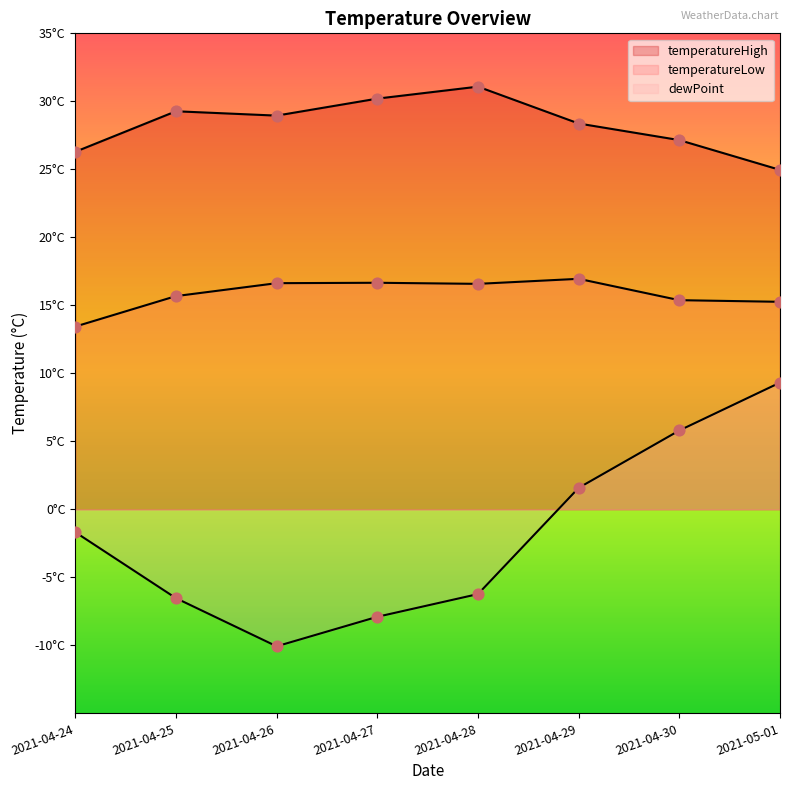

At which category is the sum across all series the highest?

2021-05-01